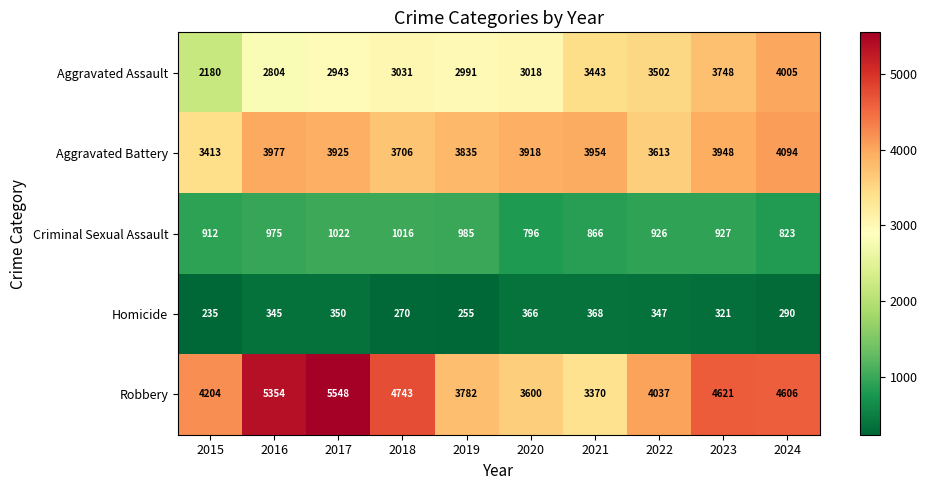

Is it true that Criminal Sexual Assault equals 512 at 2021?

False